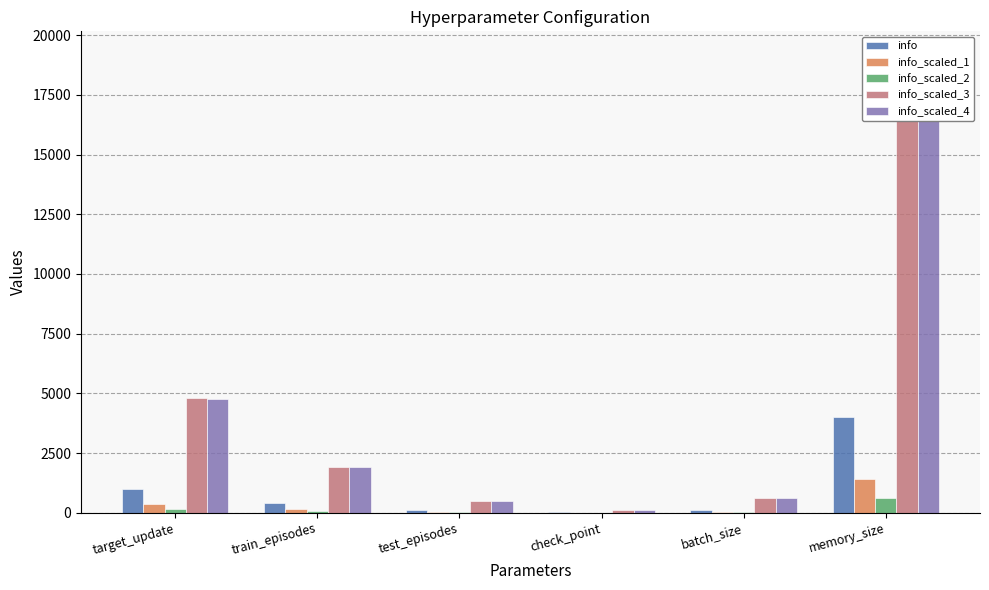

Between test_episodes and check_point, which series saw the biggest shift?

info_scaled_3